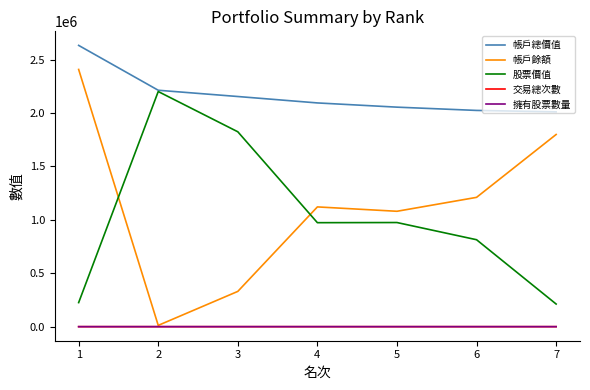

What is the difference between the maximum and minimum values in the 帳戶總價值 series?

622058